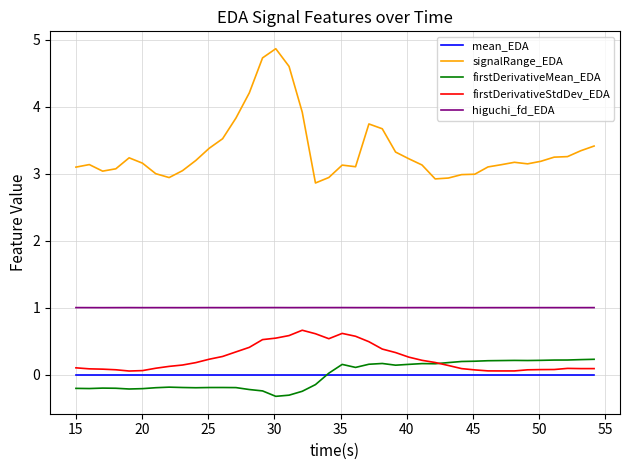

True or false: firstDerivativeMean_EDA and higuchi_fd_EDA cross at least once.

False